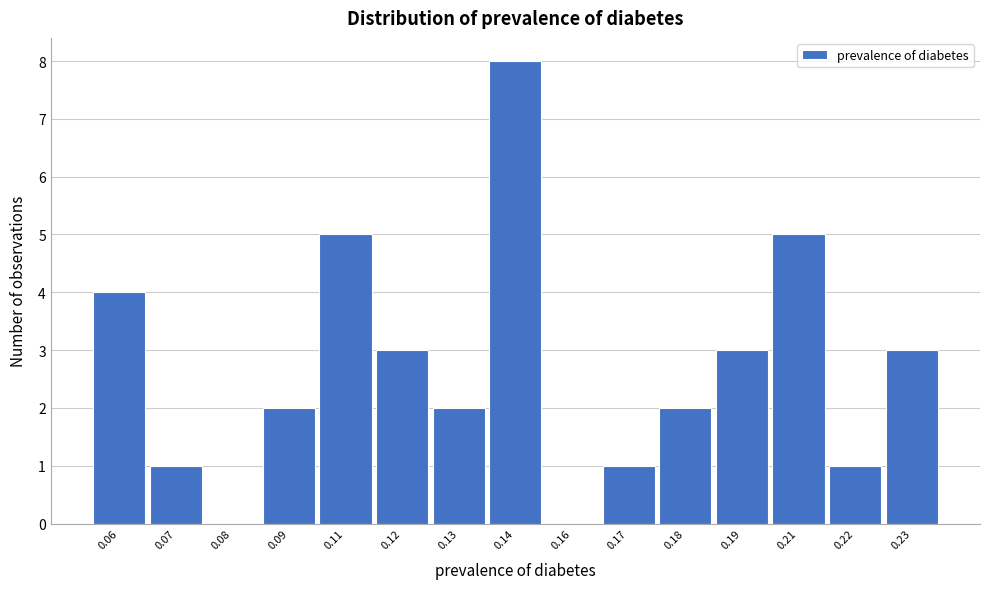

Reading left to right, transcribe all the data shown in this chart.

0.06=4	0.07=1	0.08=0	0.09=2	0.11=5	0.12=3	0.13=2	0.14=8	0.16=0	0.17=1	0.18=2	0.19=3	0.21=5	0.22=1	0.23=3